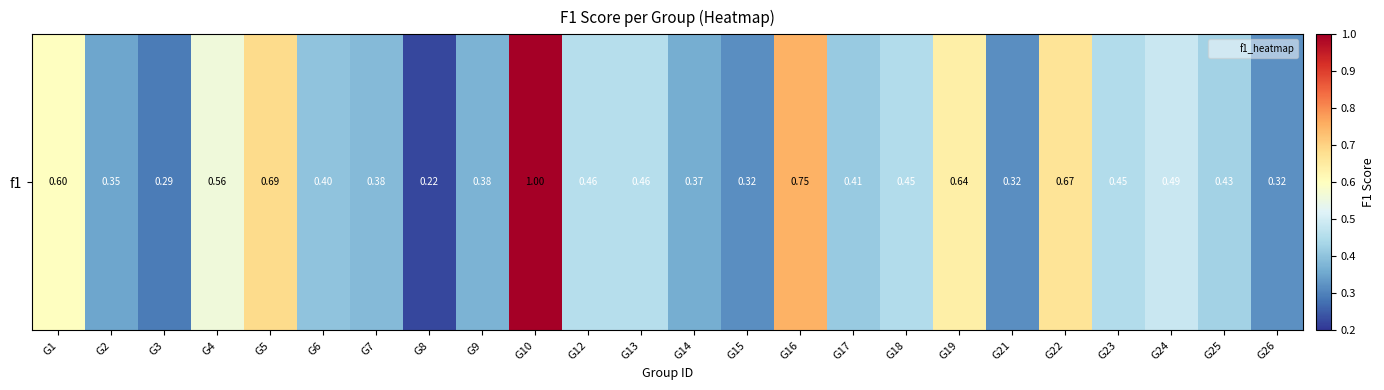

The chart shows a value of 0.5 at G5. True or false?

False